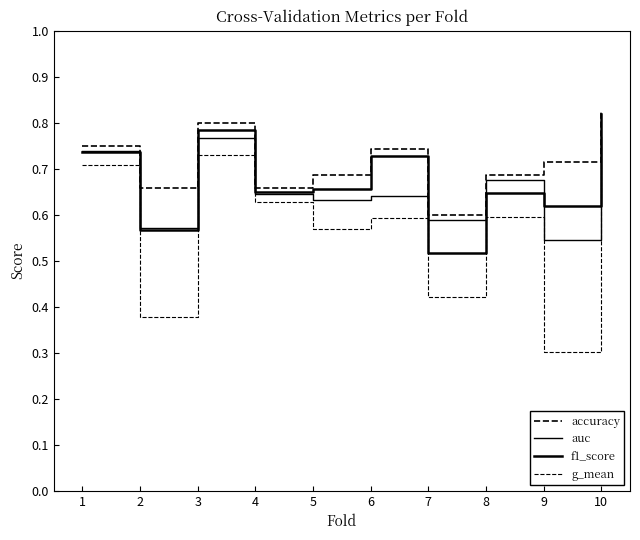

Does the chart have visible grid lines?

No